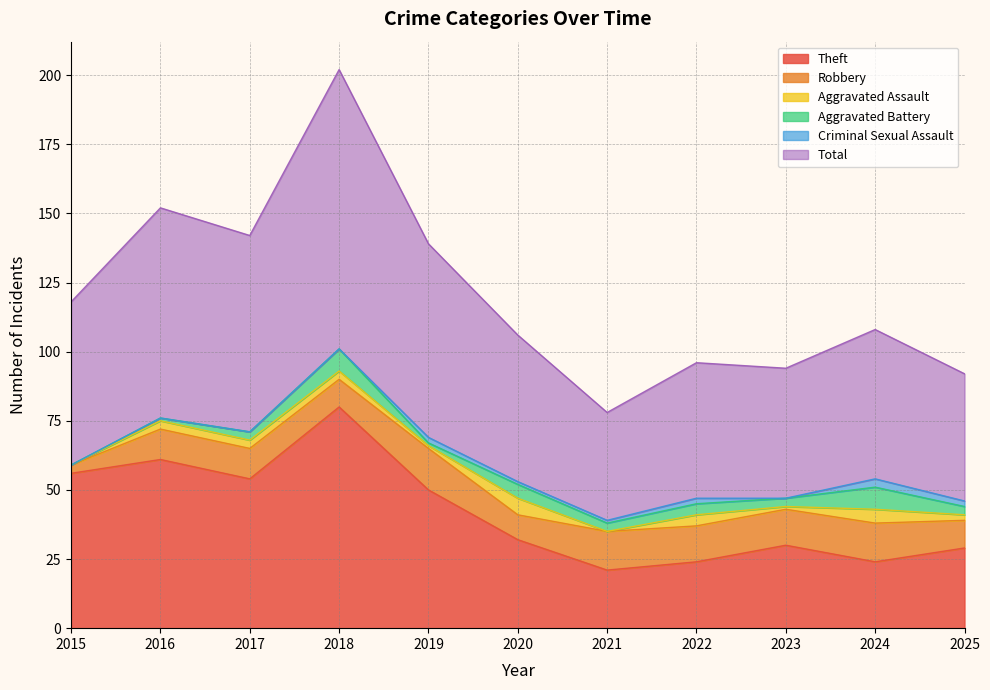

The Robbery series shows 13 at 2022. True or false?

True